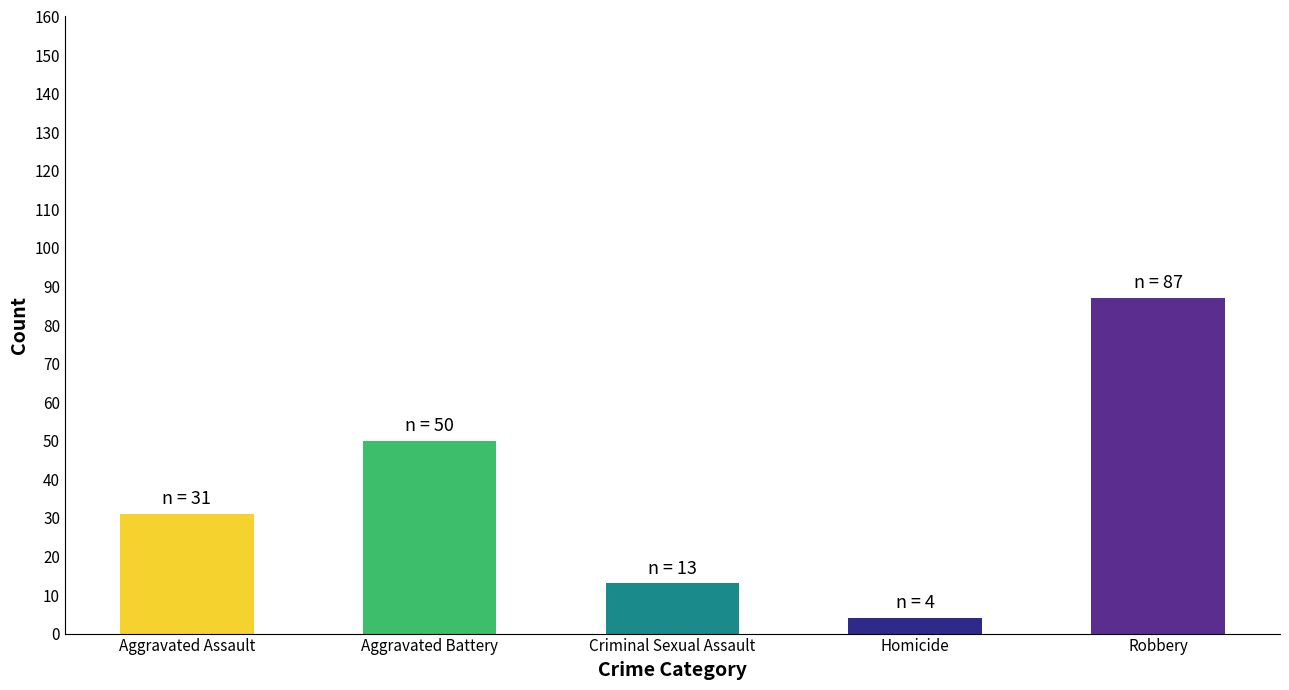

What is the change in value from Criminal Sexual Assault to Homicide?

-9